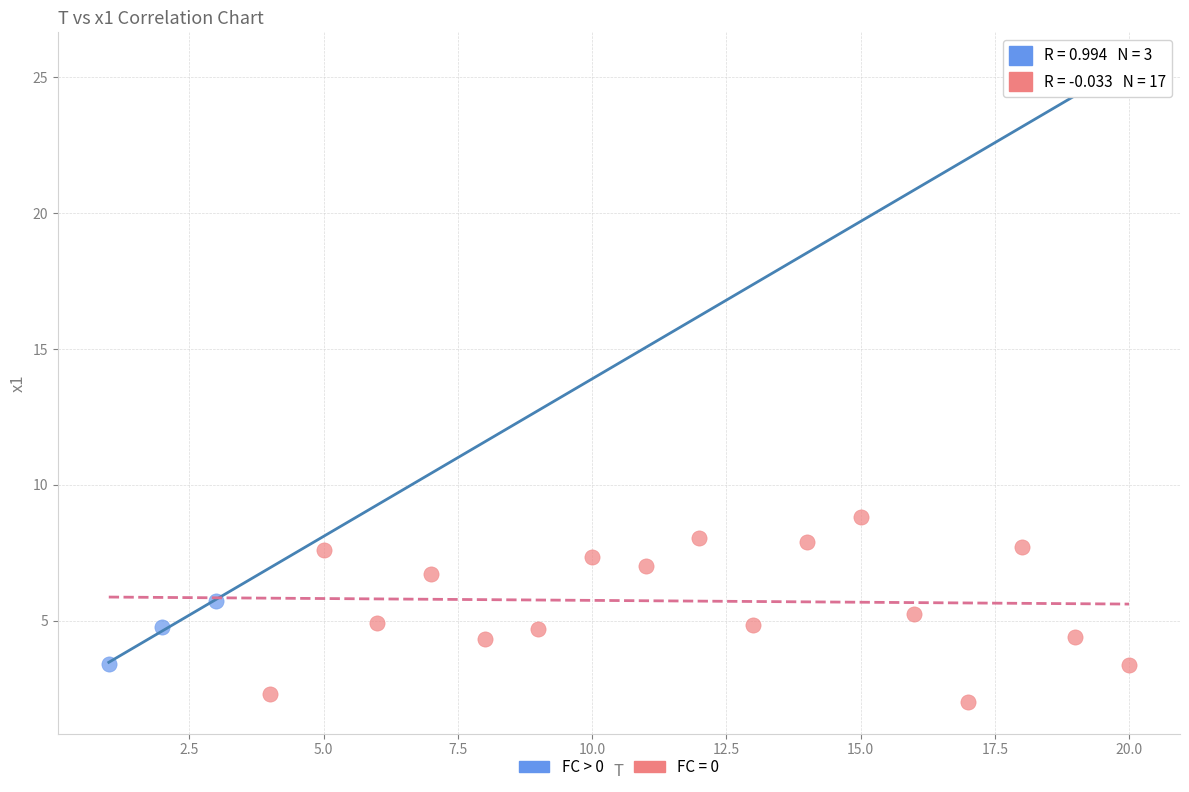

Which series contains the lowest Y value?

FC = 0